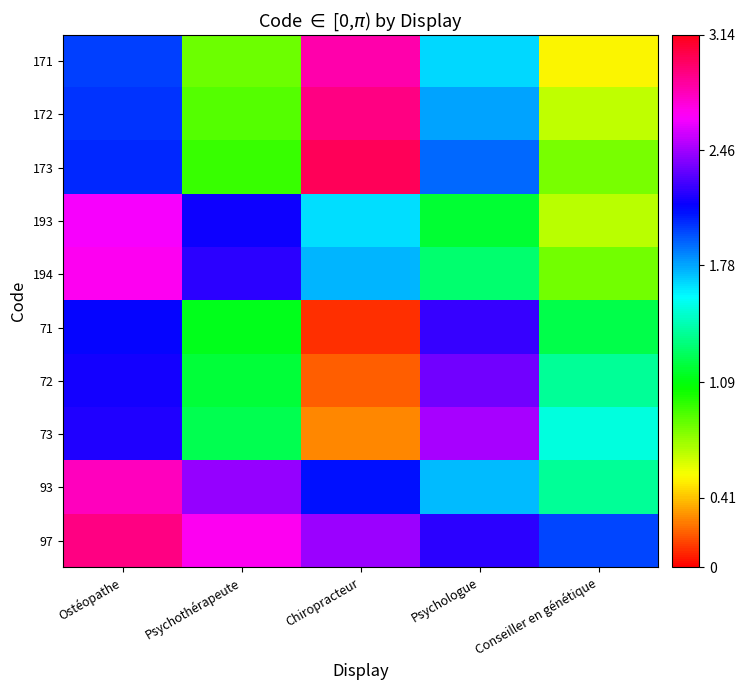

Count the number of categories in the chart.

5